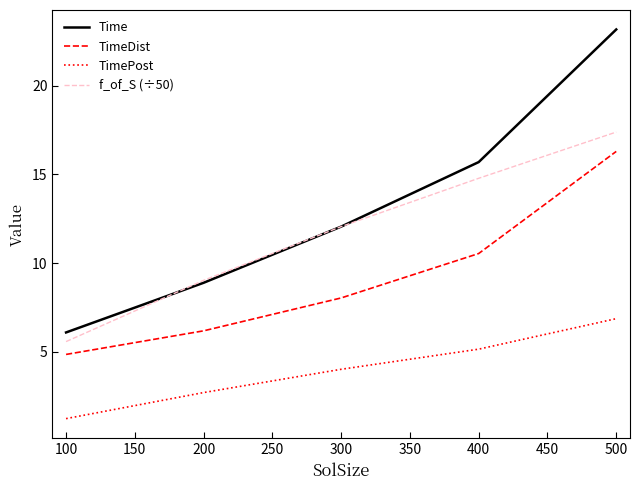

The Time series shows 6.0 at 300. True or false?

False